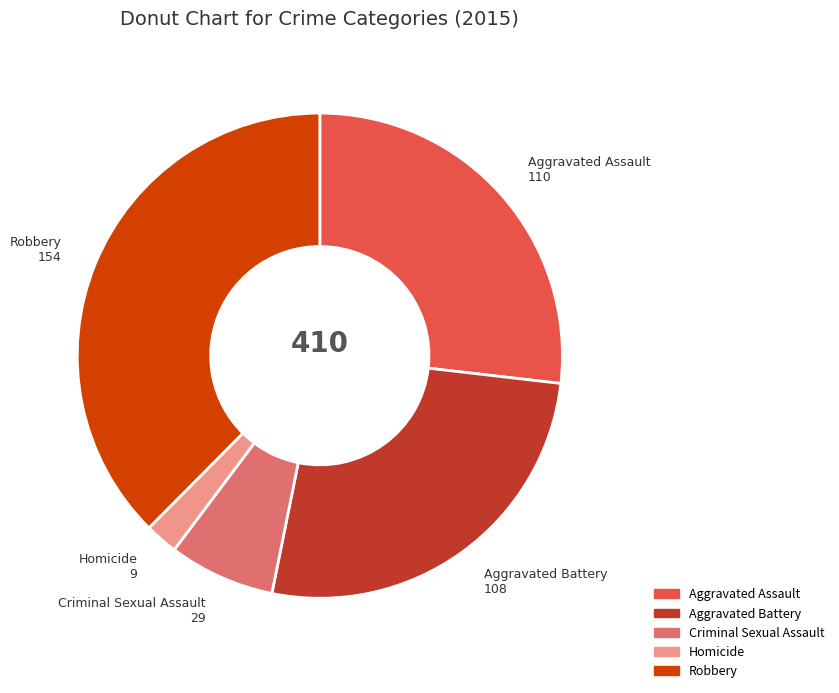

What is the largest slice in the pie chart?

Robbery